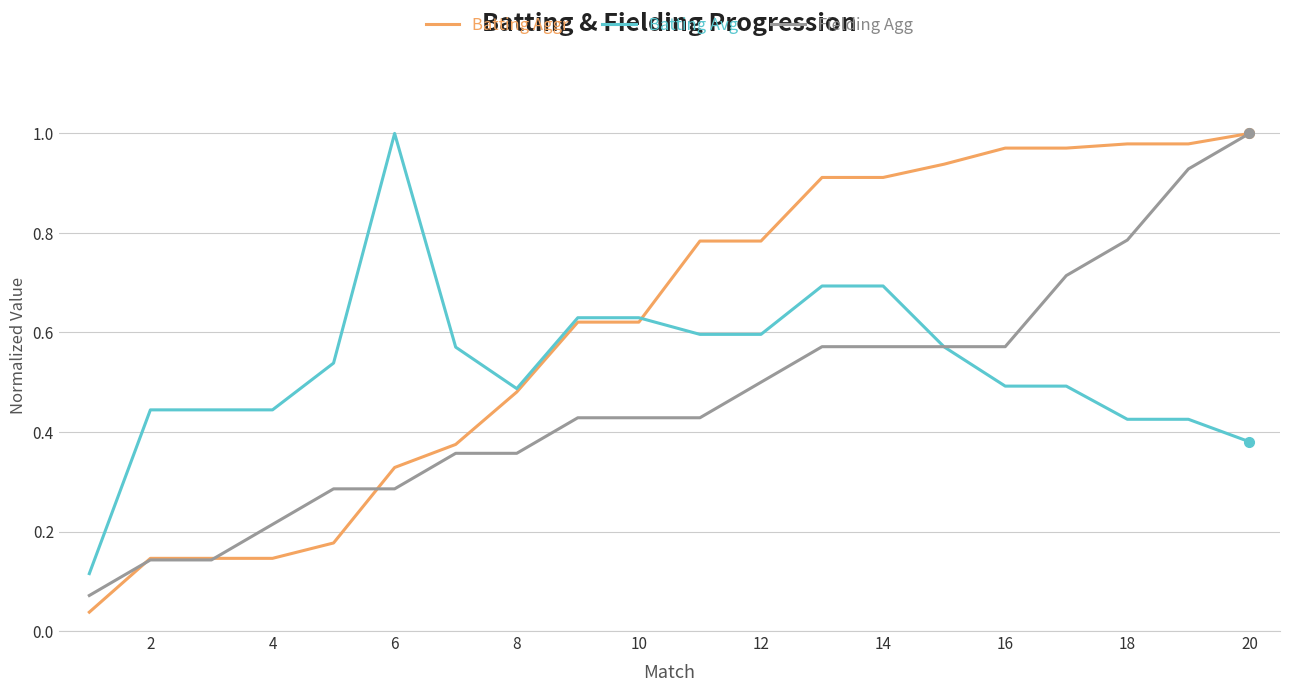

Which series has the largest total across all categories?

Batting Aggr